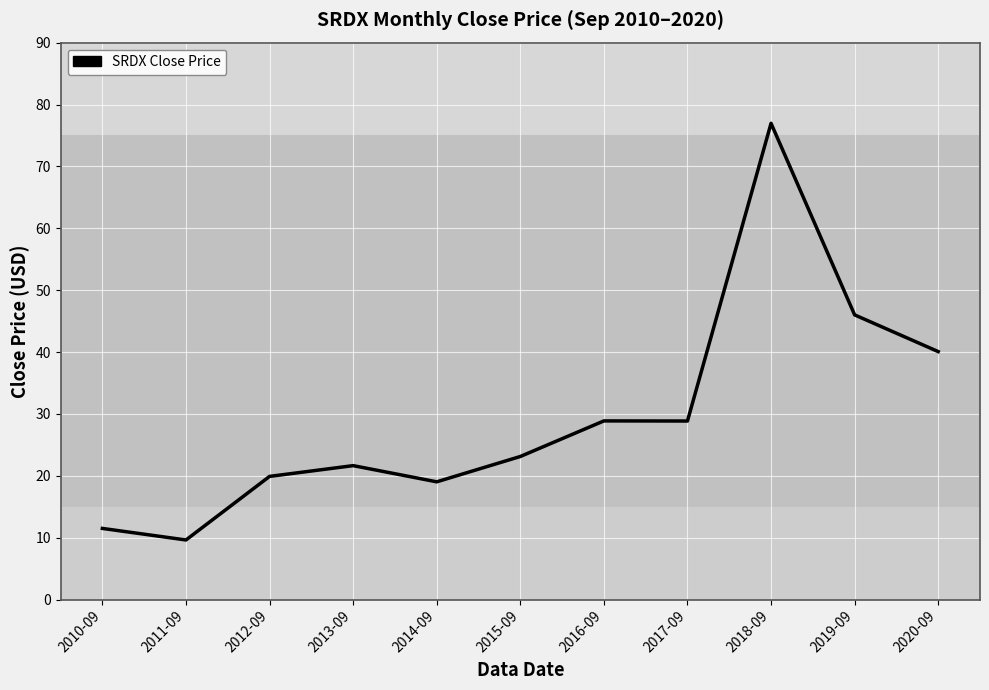

What is the smallest value displayed?

9.6